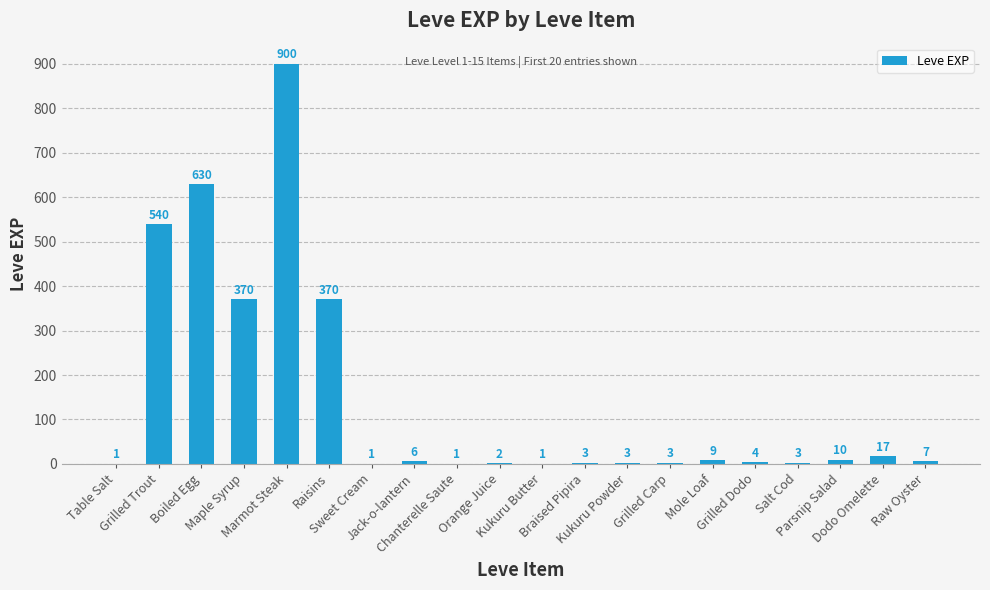

Are the bars grouped side by side (vs. stacked)?

No